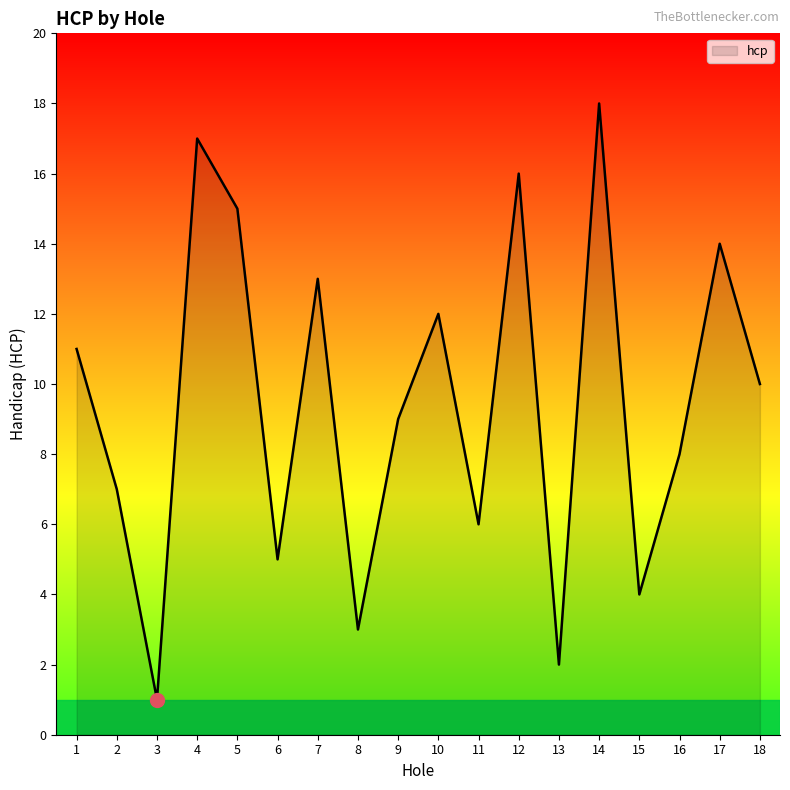

The chart shows a value of 3 at 8. True or false?

True